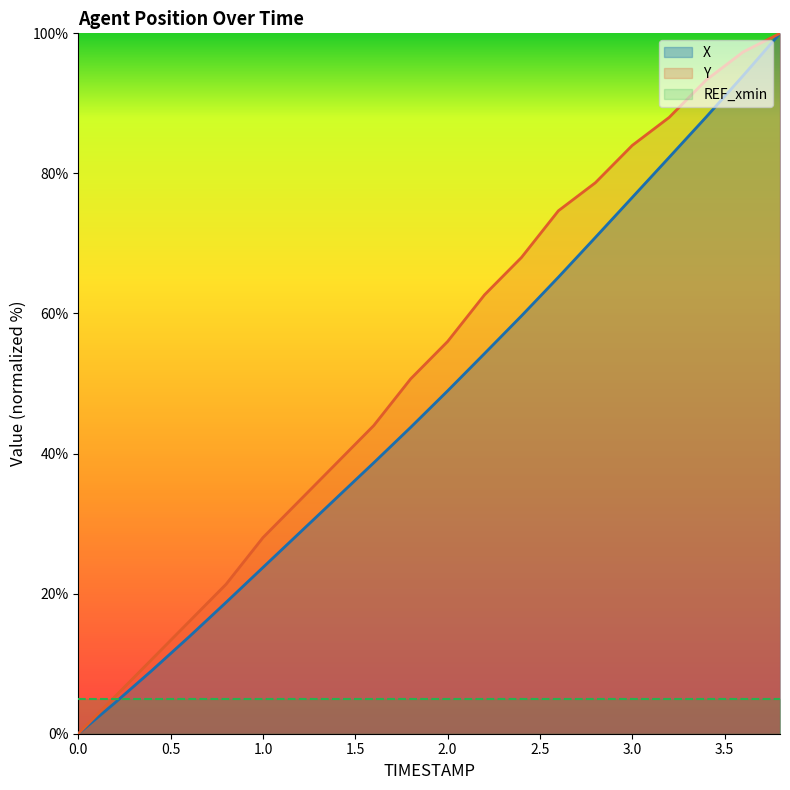

What is the difference between the second highest and second lowest values in the Y series?

92.0